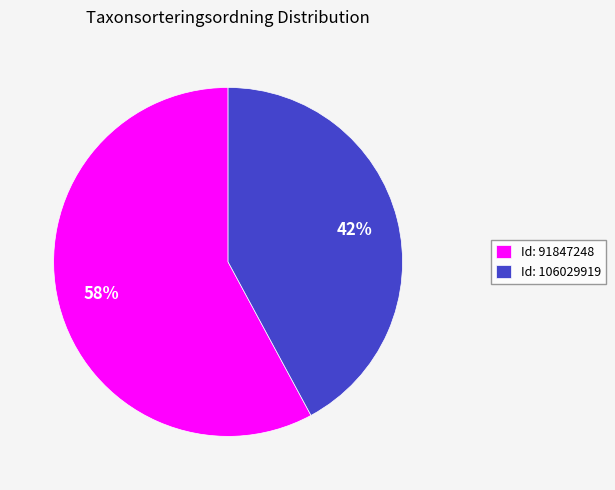

Does any single category account for the majority?

Yes